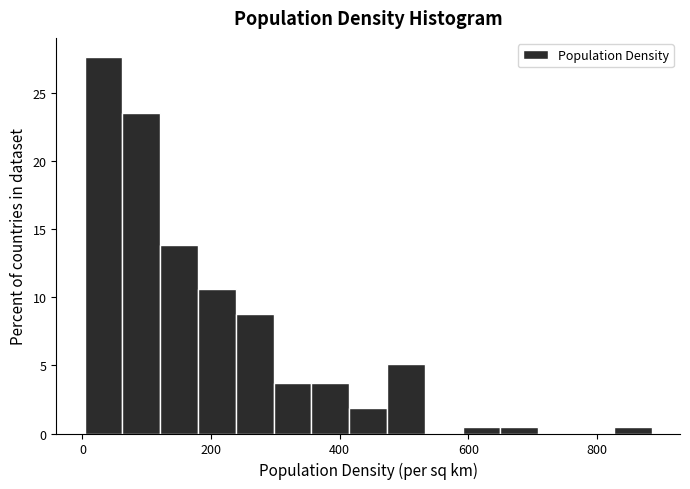

Read against the x-axis, roughly where is the centre of the tallest bar?

40